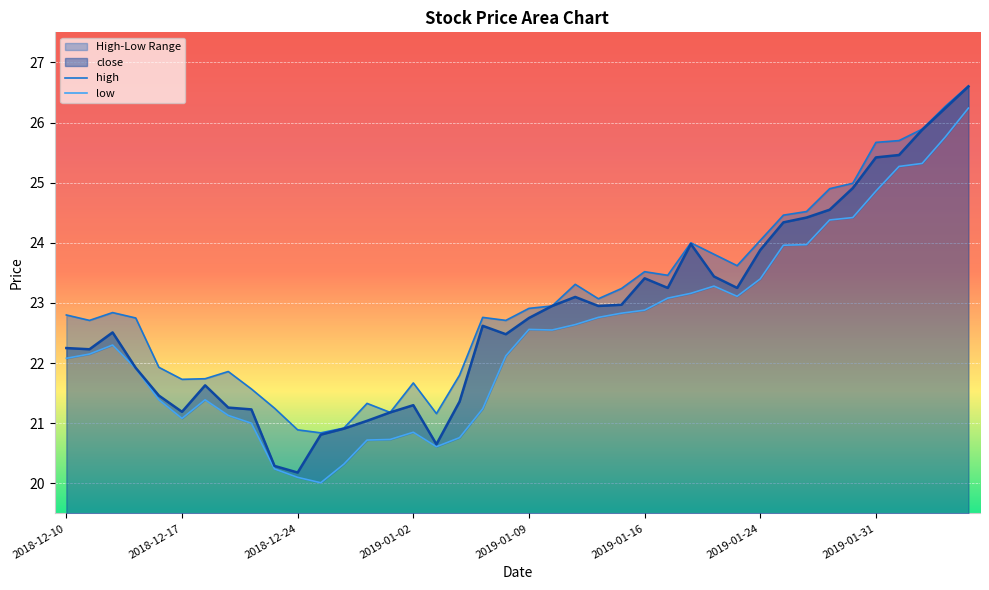

What is the difference between the second highest and minimum values in the close series?

6.1